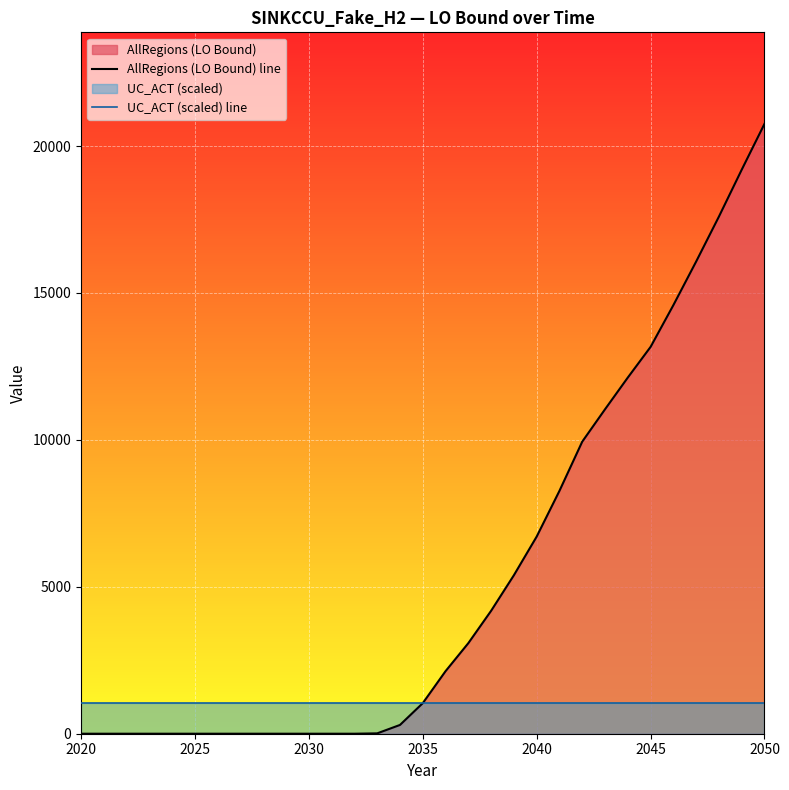

What is the sum of the AllRegions (LO Bound) line values at 21 and 7?

8266.3